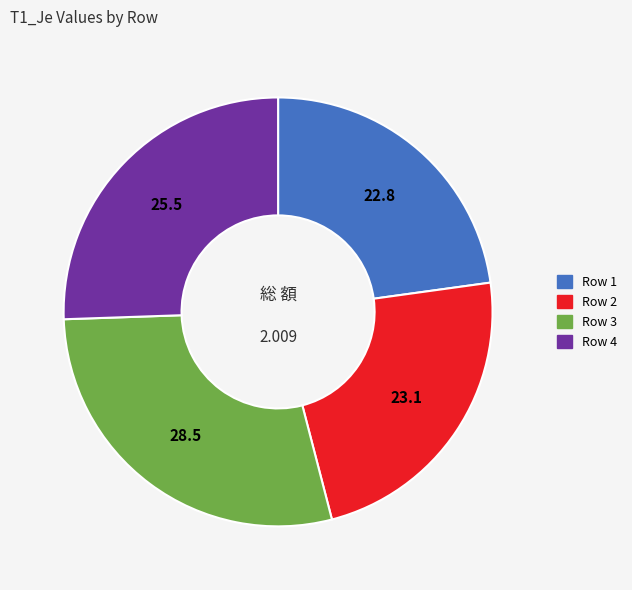

Does Row 2 represent more than half of the total?

No